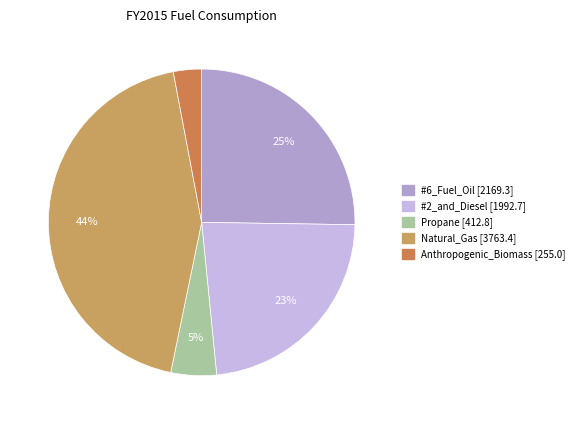

How many slices are in this pie chart?

5